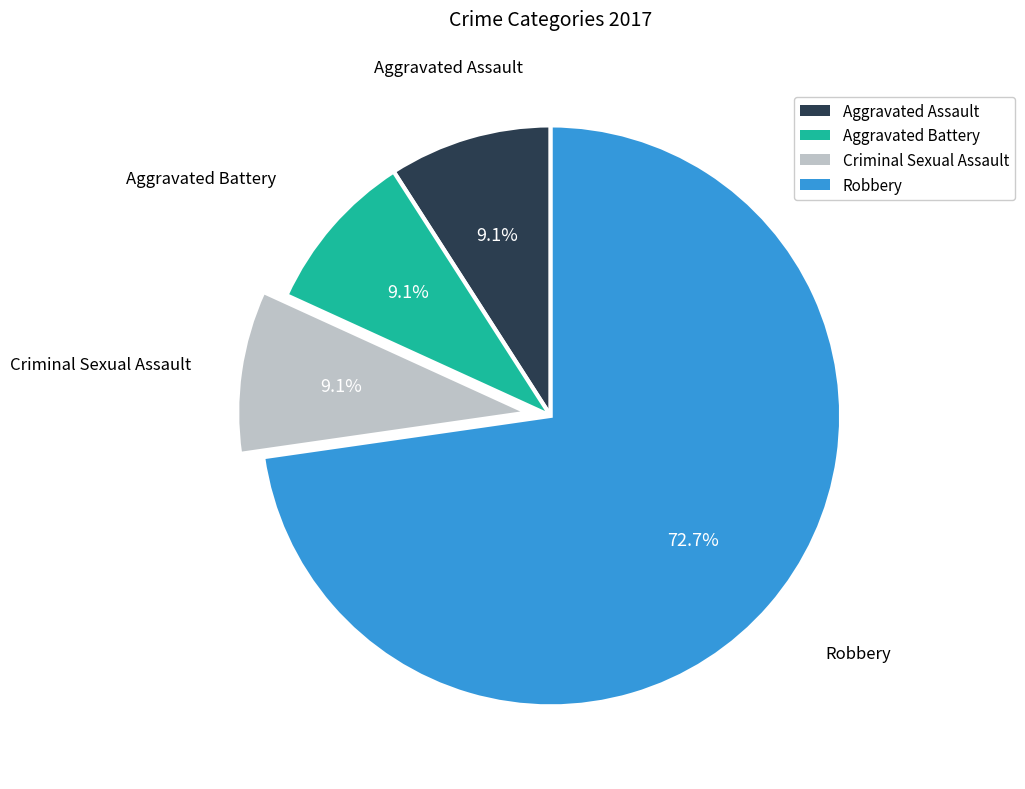

Does any single category account for the majority?

Yes